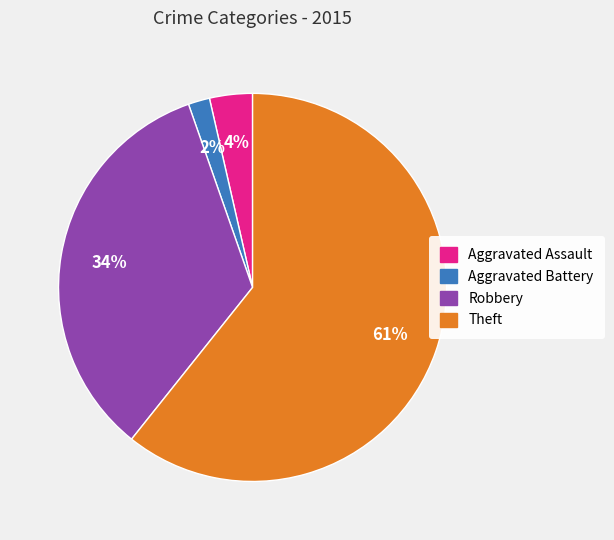

Is the sum of Aggravated Assault and Aggravated Battery greater than half?

No